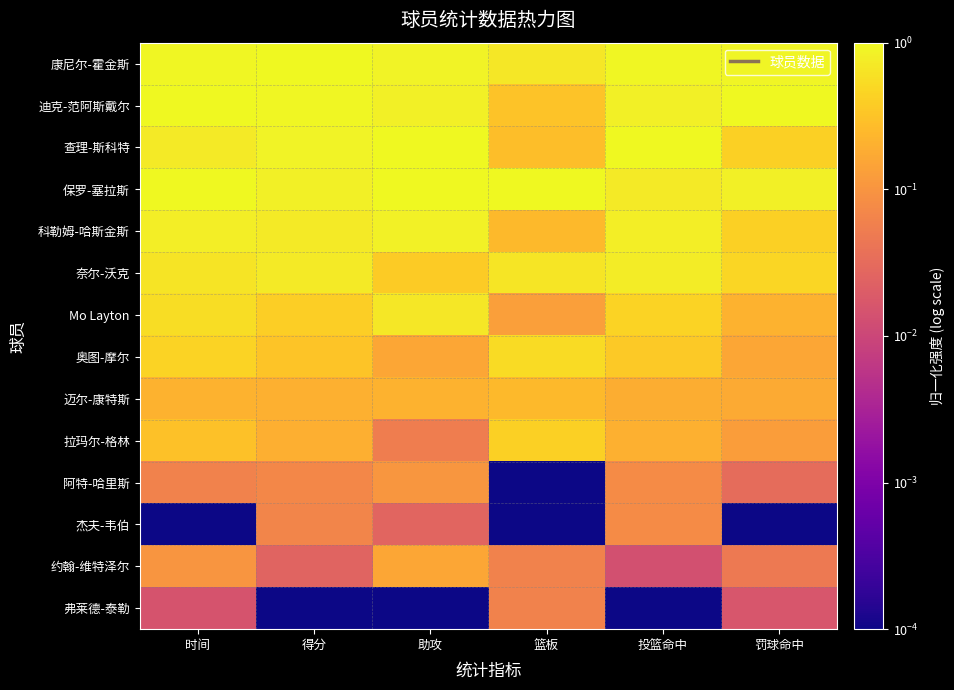

What is the greatest value displayed?

1.0